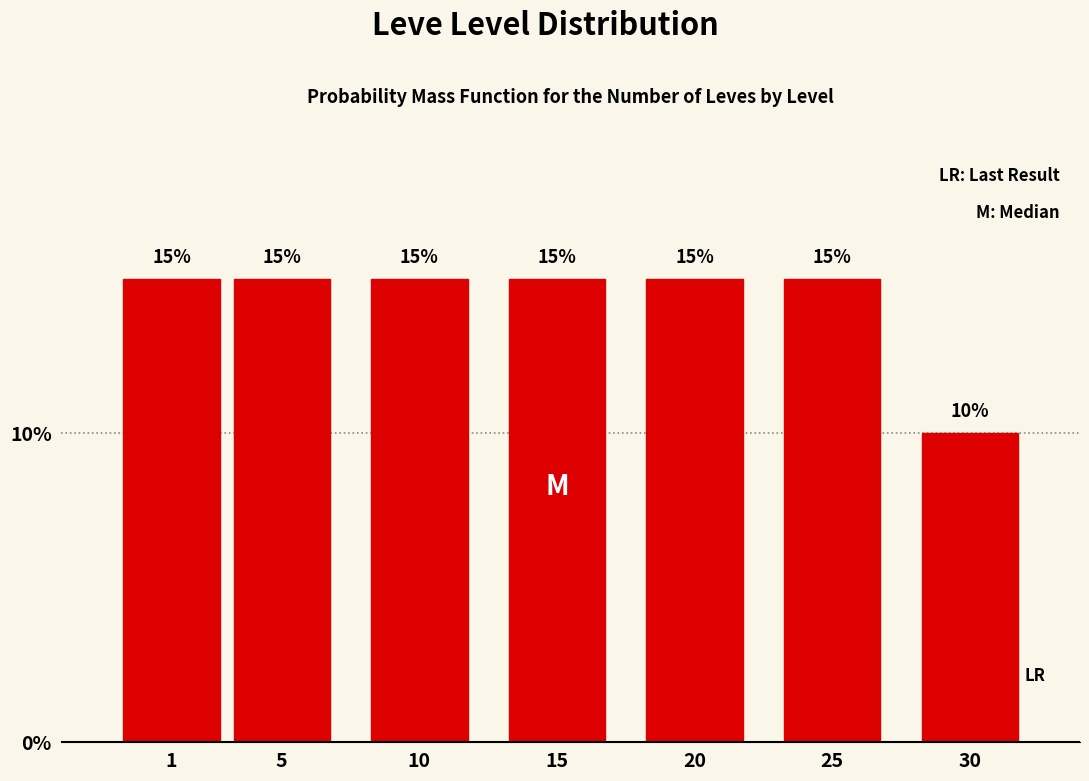

Reading left to right, extract all data points from this chart.

1=15	5=15	10=15	15=15	20=15	25=15	30=10